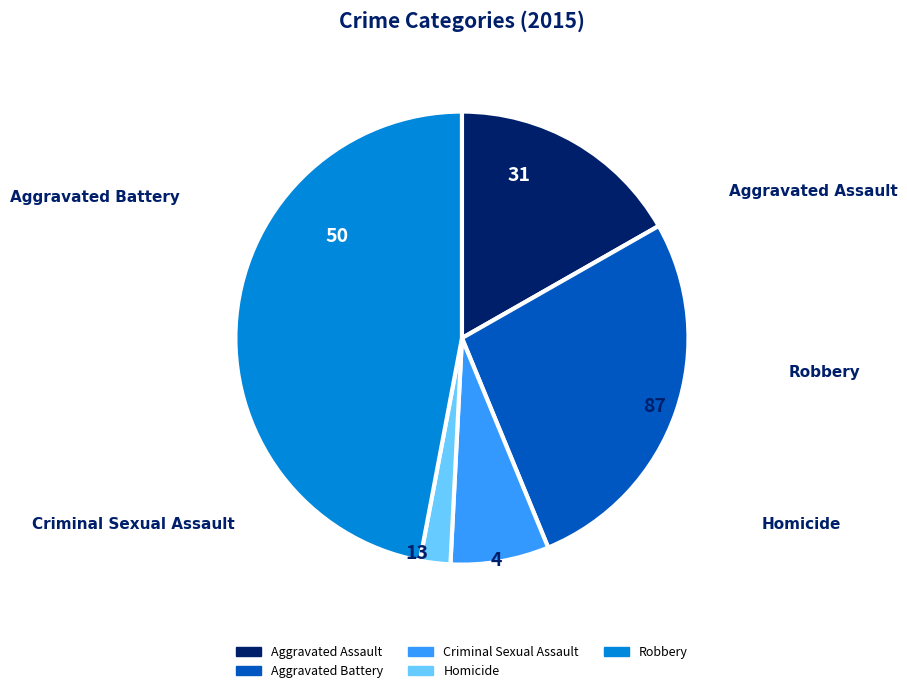

To the nearest percent, what is the combined percentage of Criminal Sexual Assault and Homicide?

9%